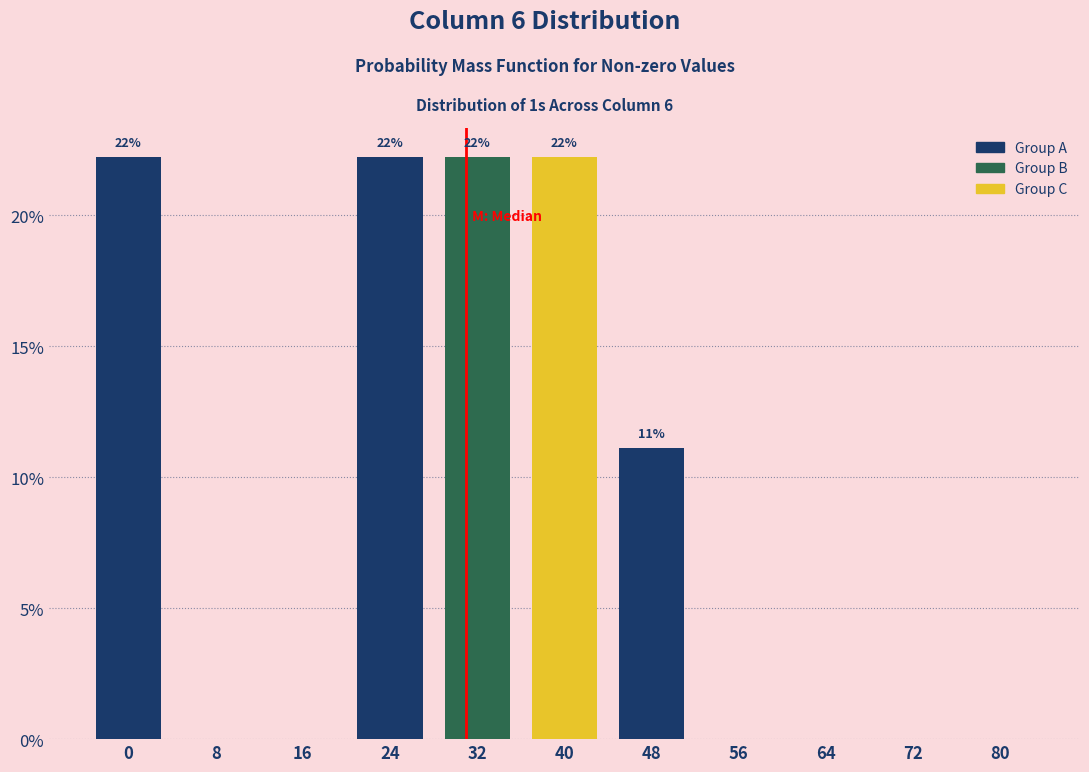

Reading left to right, list all the values displayed in this chart.

0=22.2	8=0.0	16=0.0	24=22.2	32=22.2	40=22.2	48=11.1	56=0.0	64=0.0	72=0.0	80=0.0